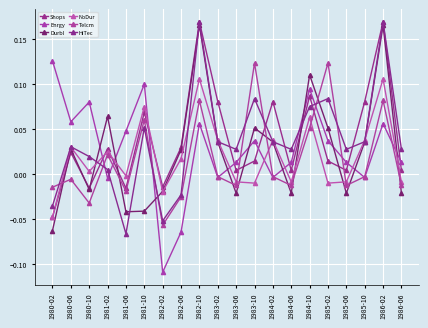

What are all the series names shown in the legend?

Shops, Enrgy, Durbl, NoDur, Telcm, HiTec